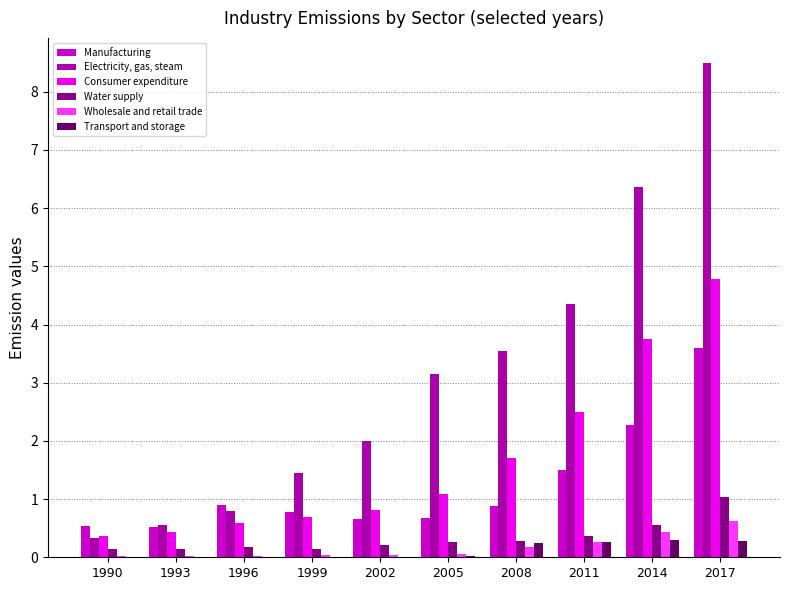

The value of Wholesale and retail trade at 2005 is 0.1. True or false?

True